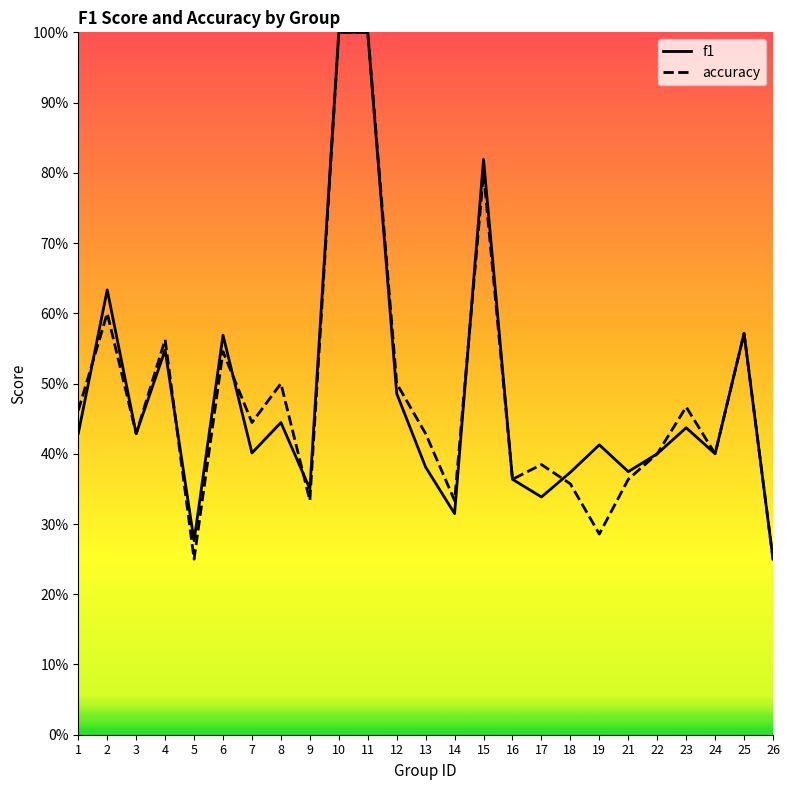

True or false: accuracy has more than 1 points higher than both neighbors.

True